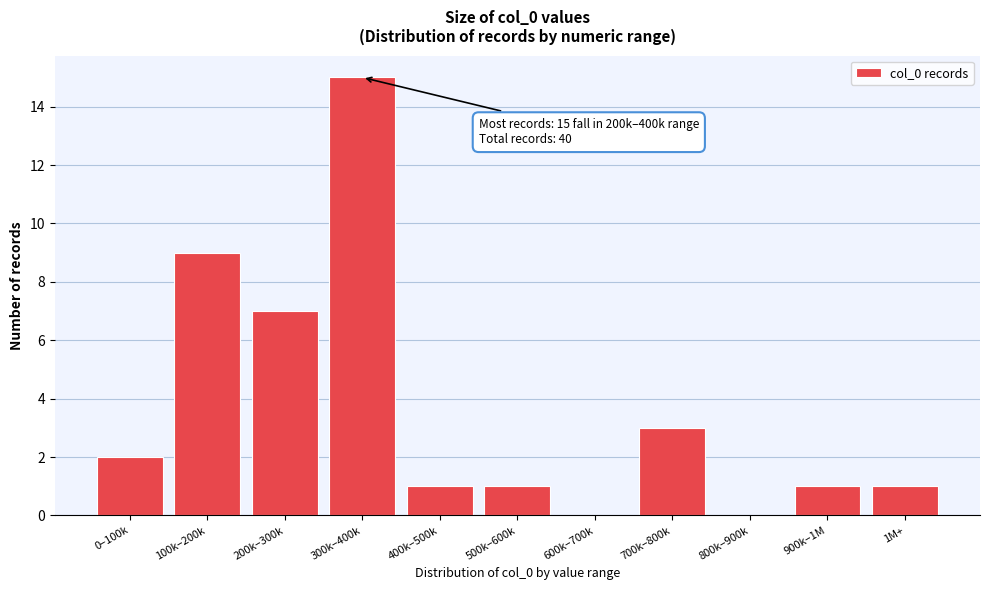

Reading left to right, extract all data points from this chart.

0–100k=2	100k–200k=9	200k–300k=7	300k–400k=15	400k–500k=1	500k–600k=1	600k–700k=0	700k–800k=3	800k–900k=0	900k–1M=1	1M+=1